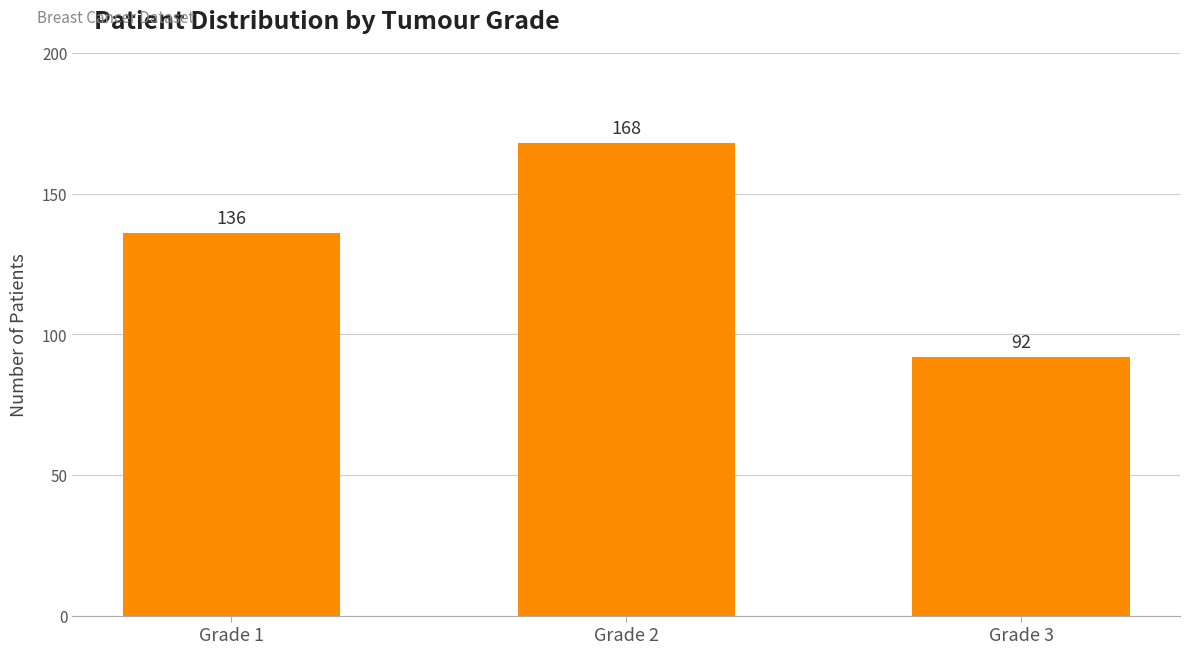

What is the sum of all values?

396